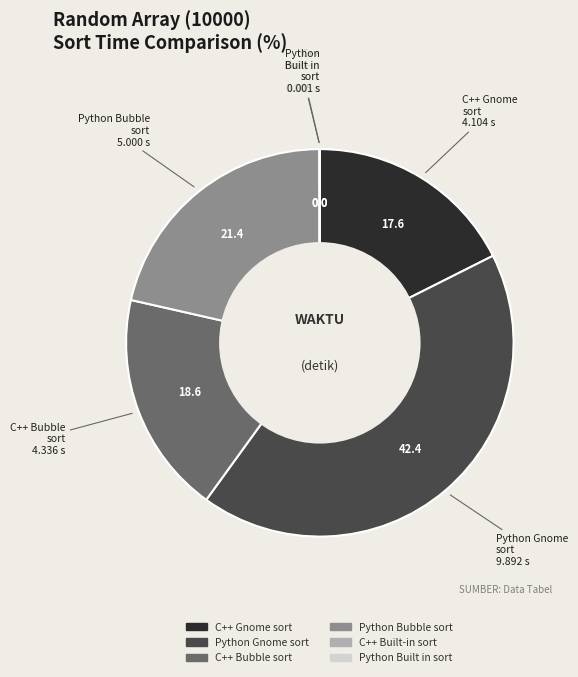

Does any single category account for the majority?

No